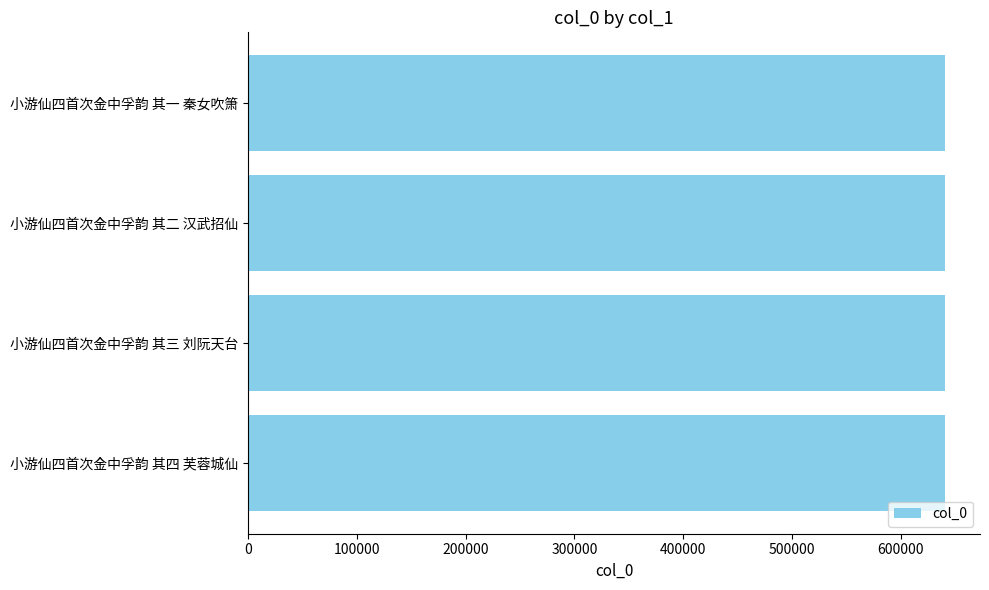

What is the difference between the maximum and minimum values?

3